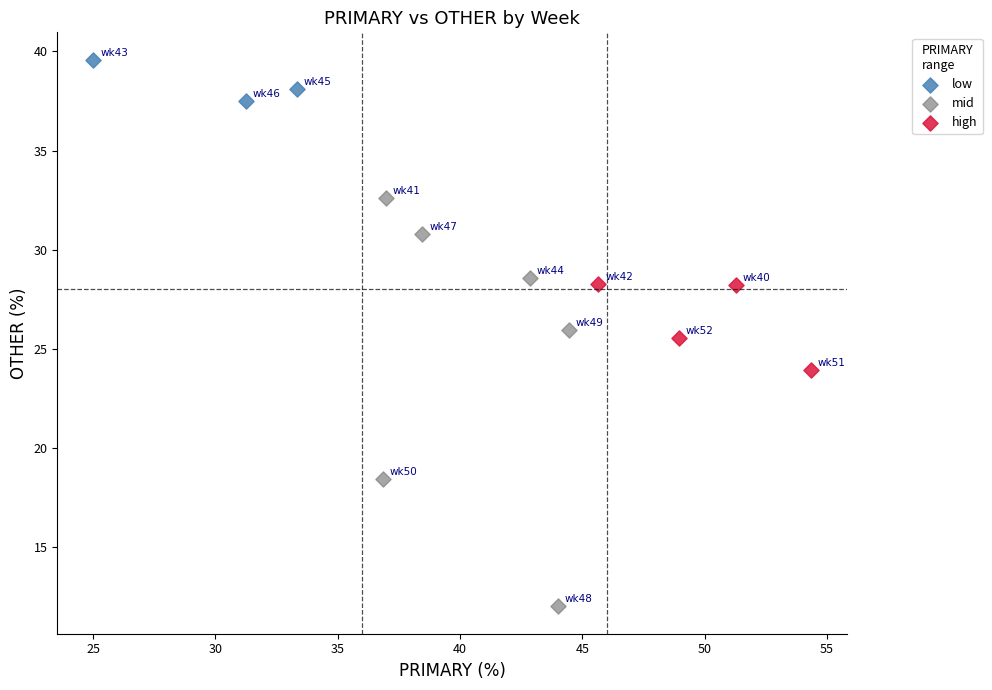

What are all the series names shown in the legend?

low, mid, high